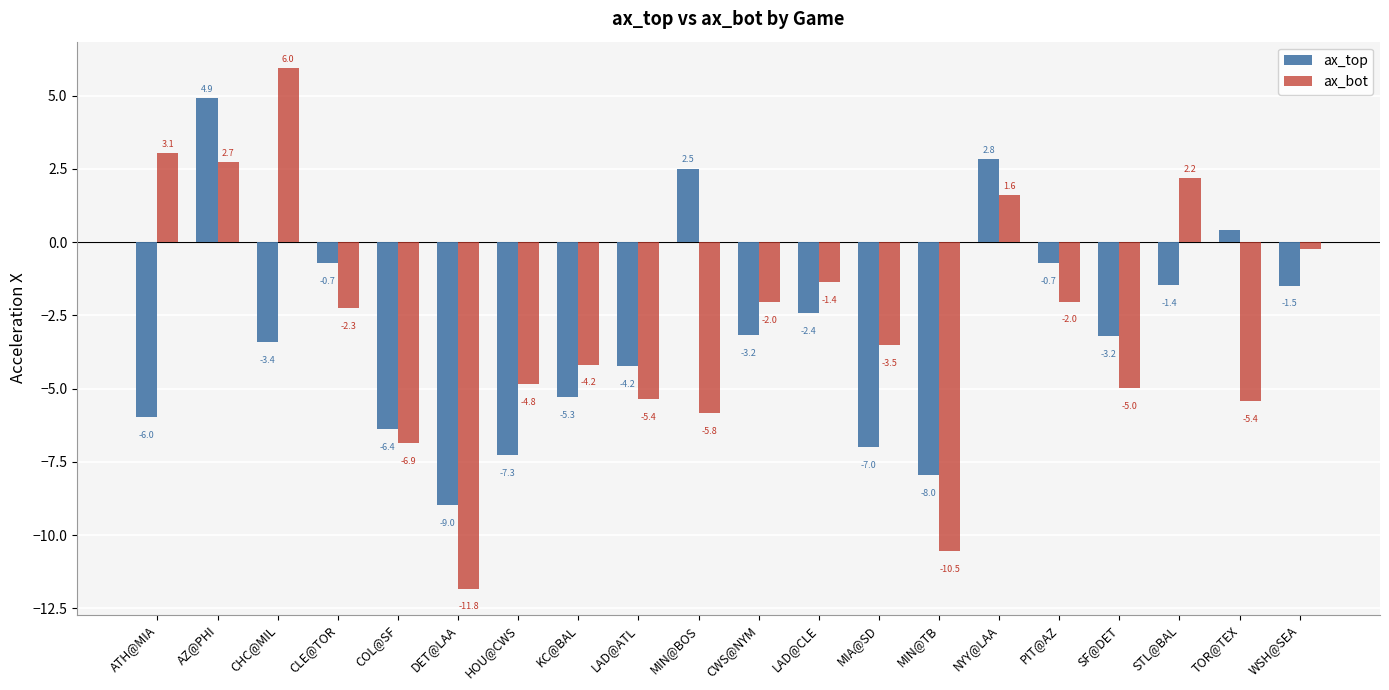

What is the difference between the highest and lowest values at WSH@SEA?

1.2